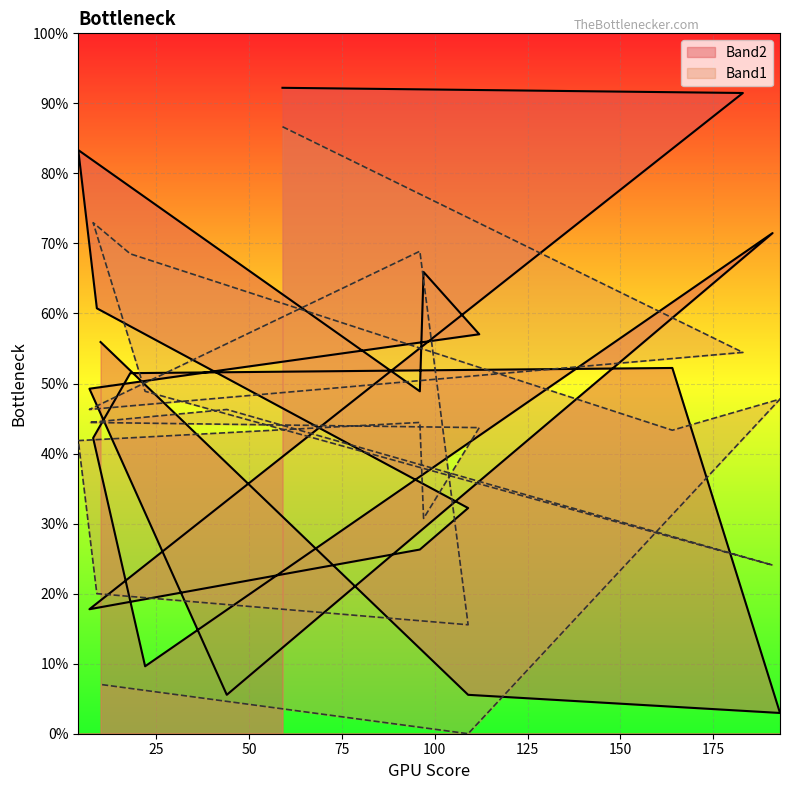

Which category has the lowest value across all series?

109